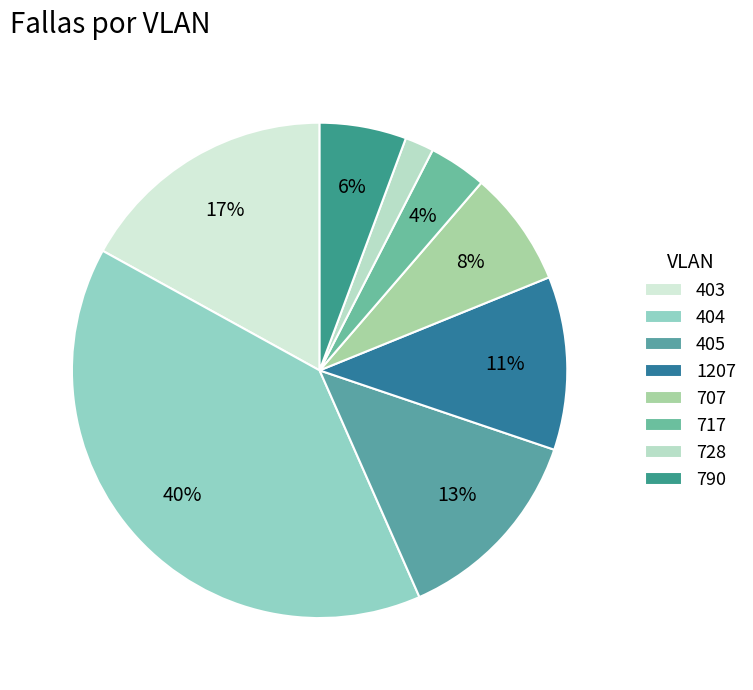

Is 717 the majority of the pie?

No